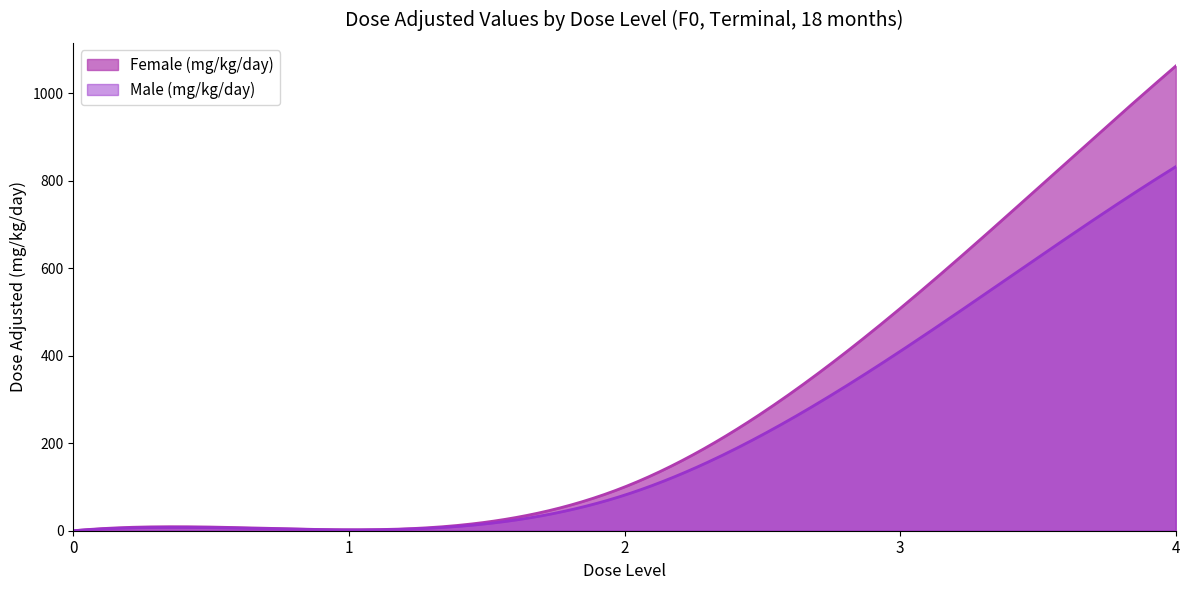

Which series changed the most between 0 and 3?

Female (mg/kg/day)